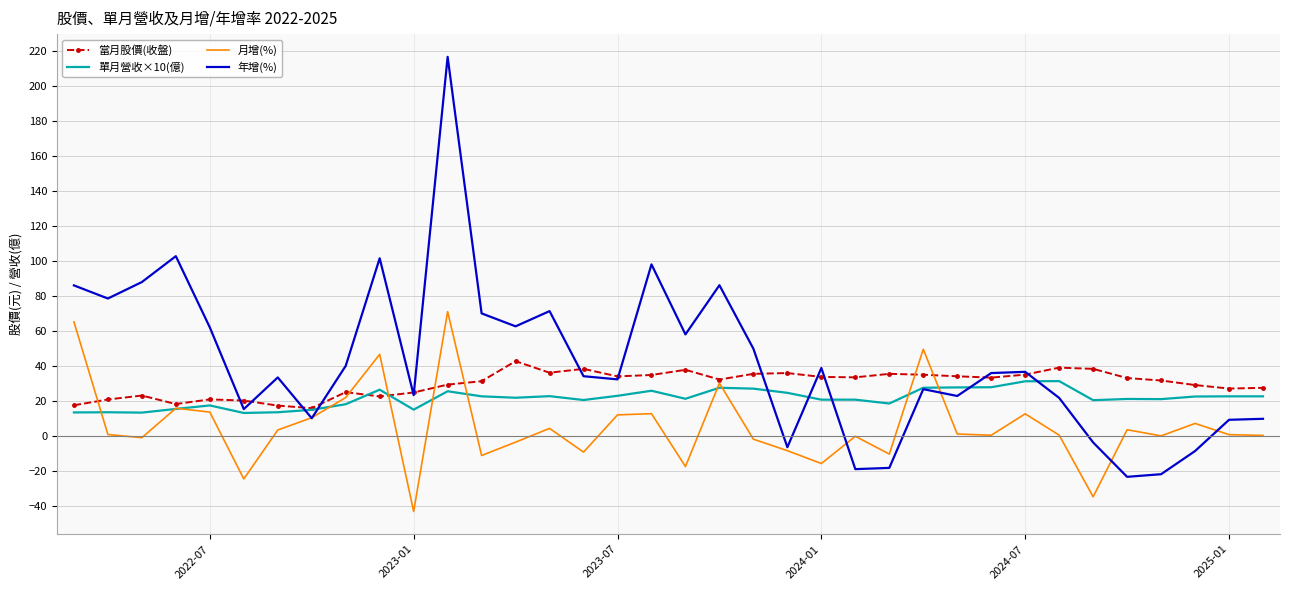

What is the minimum value shown in the chart?

-43.4